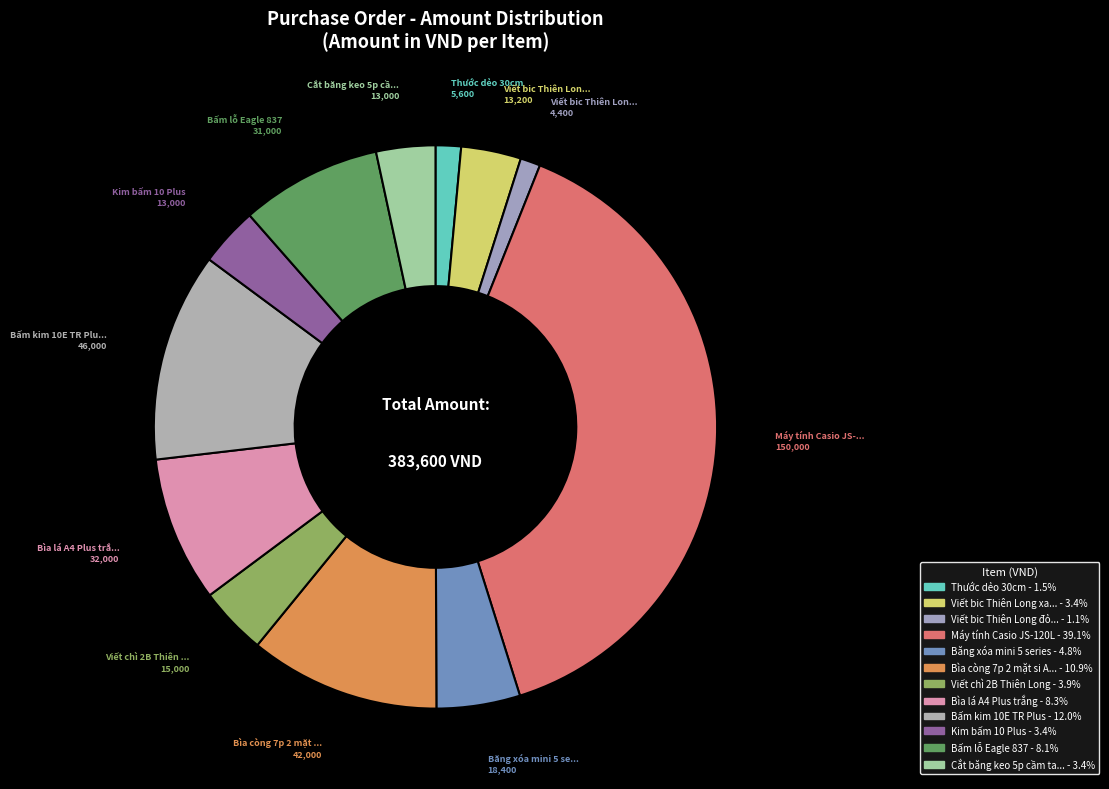

To the nearest percent, what is the average slice percentage?

8%